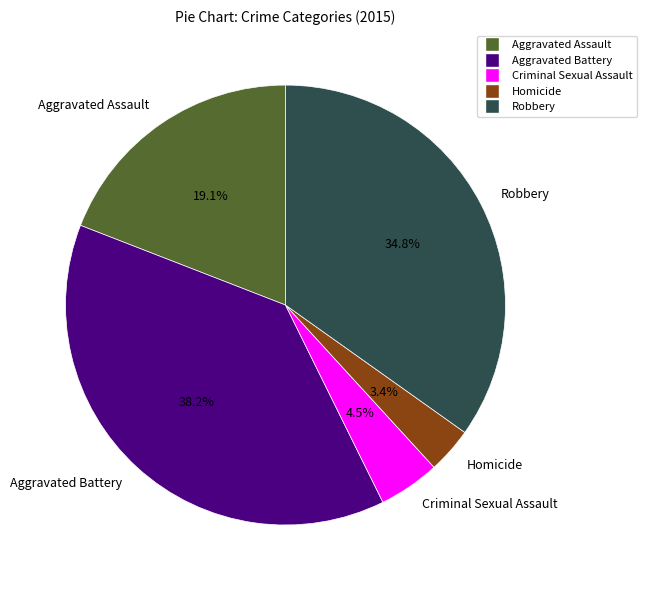

To the nearest percent, what is the average slice percentage?

20%